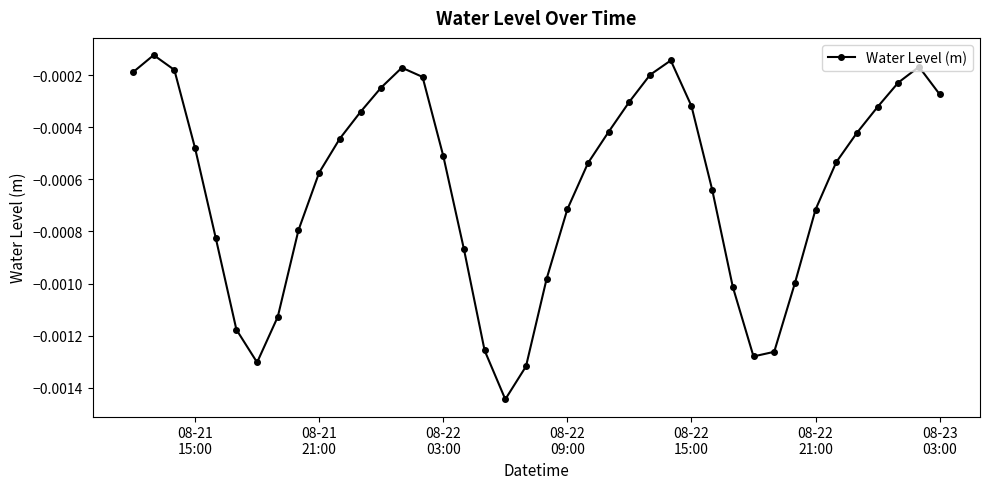

How many interior local valleys (lower than both neighbors) does the data have?

3